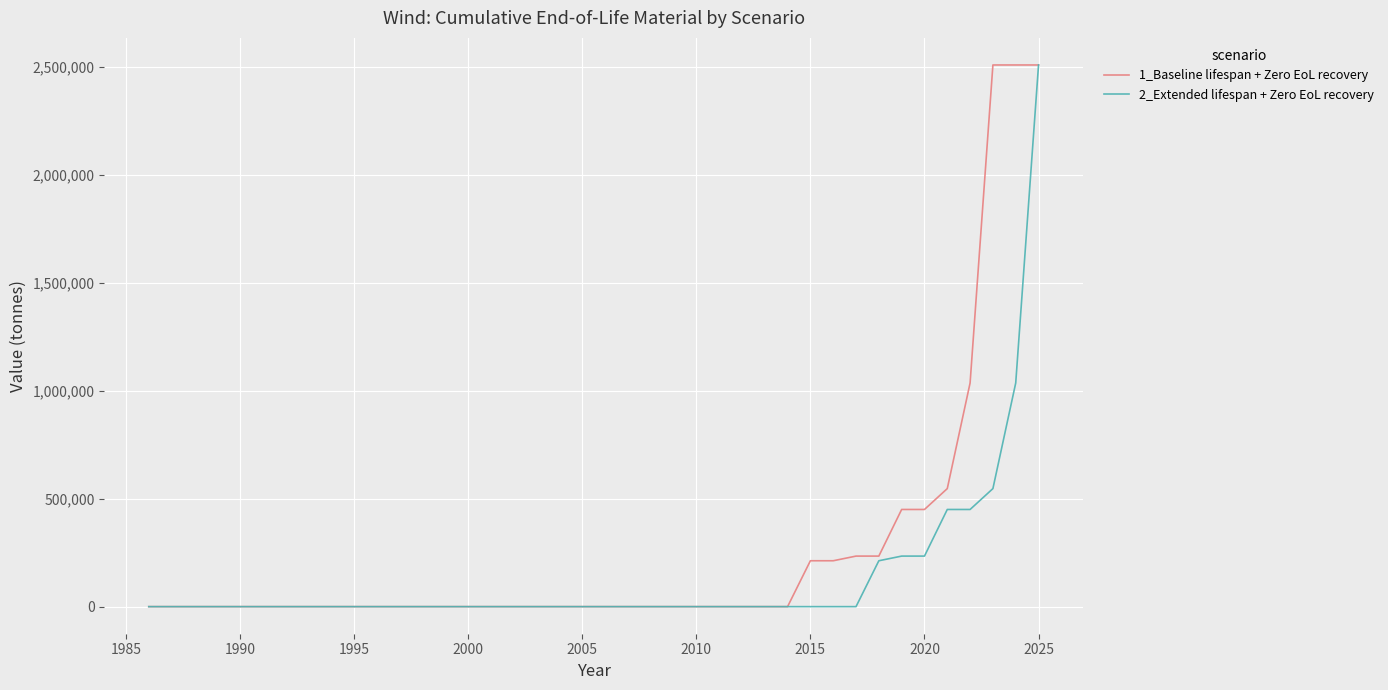

List the series in order of their overall mean, highest first.

1_Baseline lifespan + Zero EoL recovery, 2_Extended lifespan + Zero EoL recovery